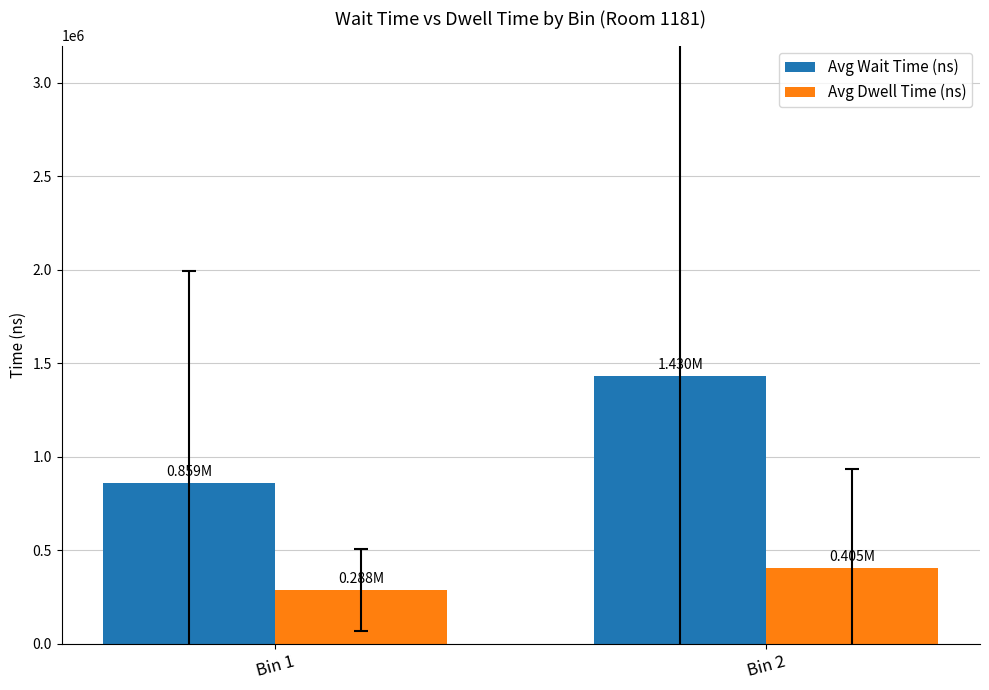

Rank the series at Bin 1 from lowest to highest value.

Avg Dwell Time (ns), Avg Wait Time (ns)